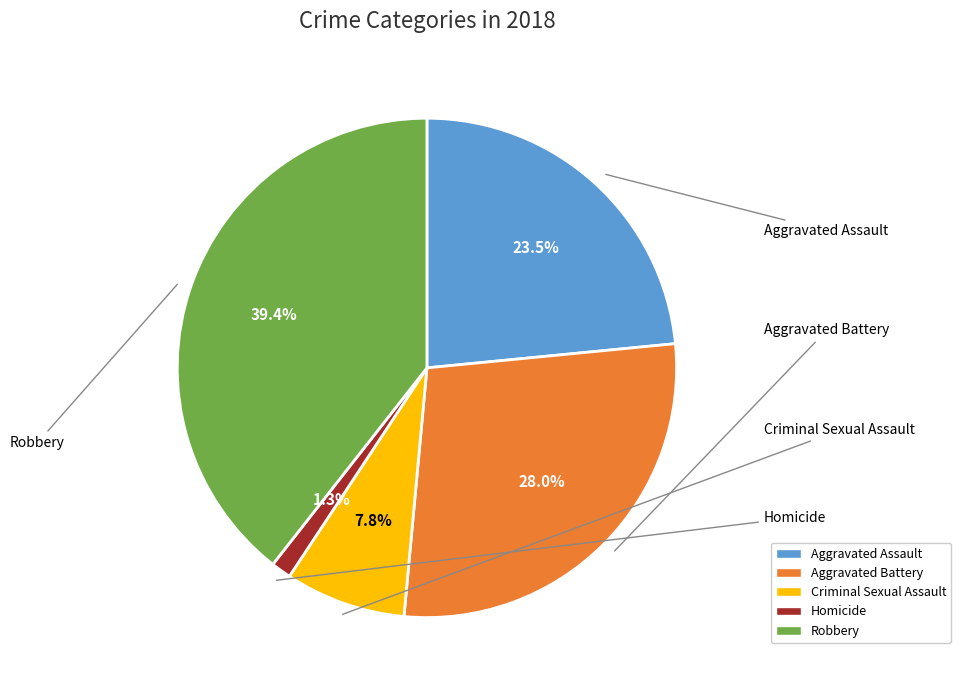

What is the total percentage of Criminal Sexual Assault and Robbery?

47.2%